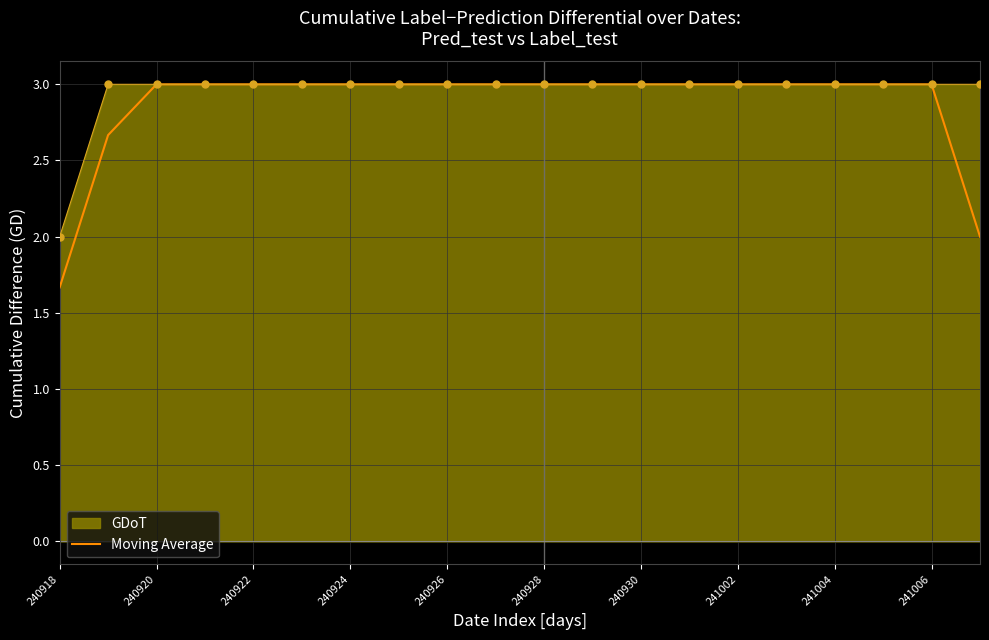

What is the maximum value for GDoT?

3.0